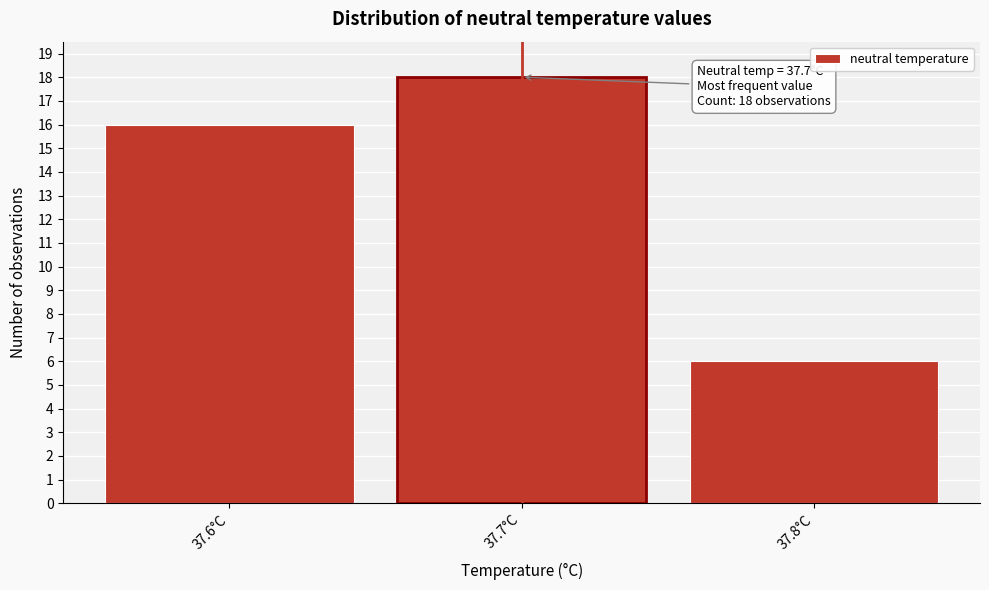

Reading left to right, what are all the values shown in this chart?

16	18	6